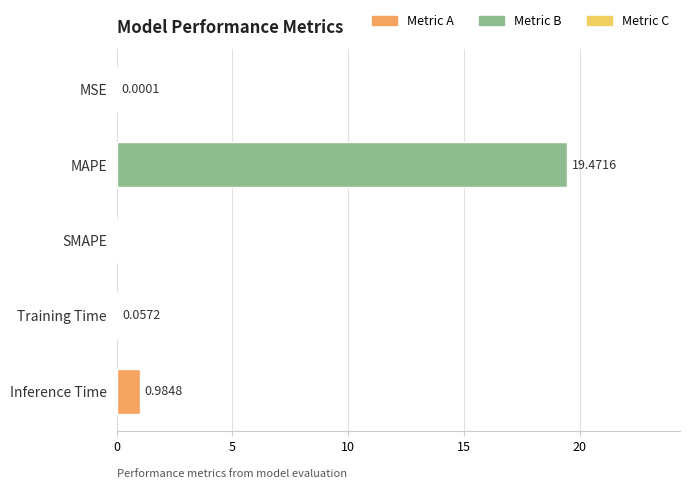

How many distinct data groups are displayed?

1